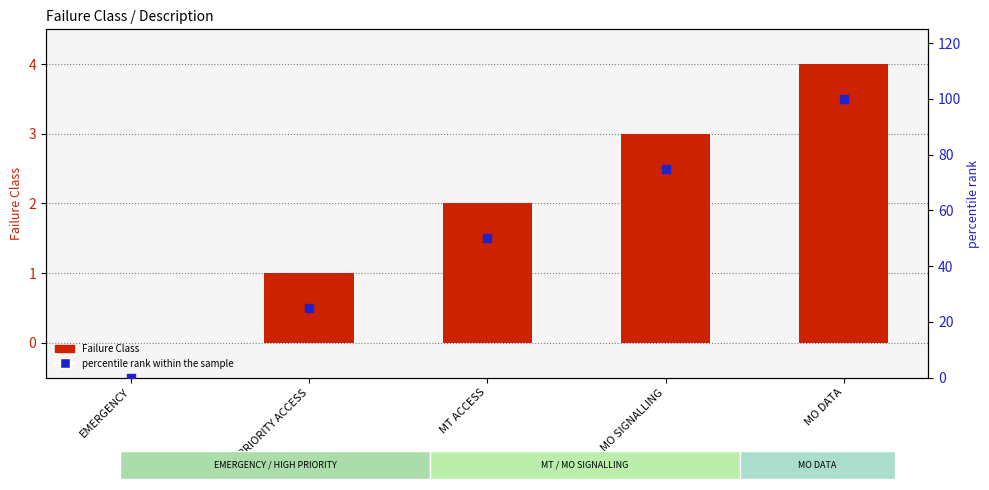

What are all the series names shown in the legend?

Failure Class, percentile rank within the sample